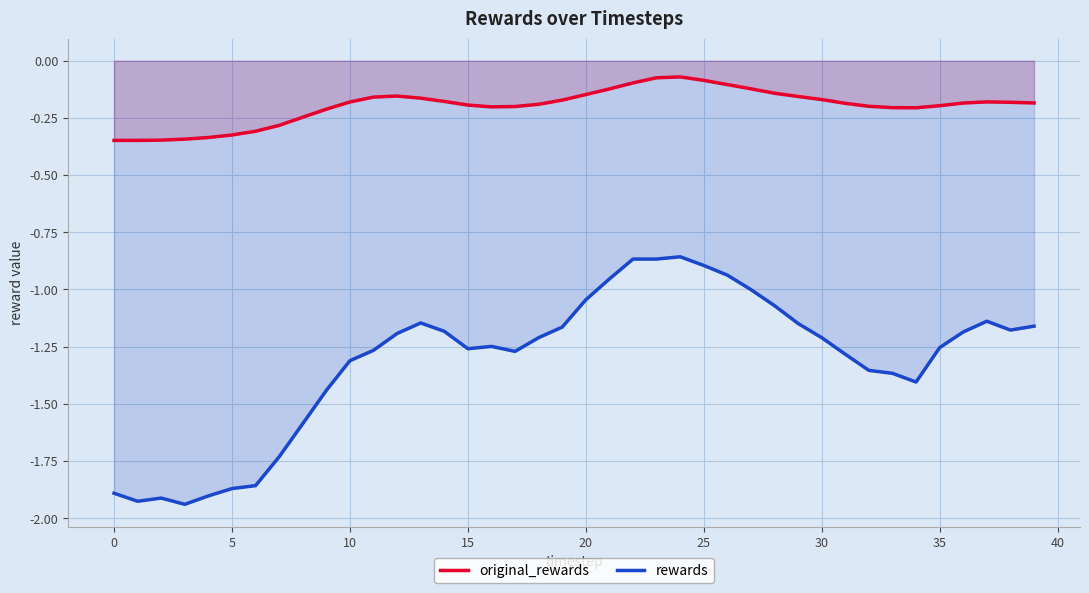

In original_rewards, how many points are higher than both neighbors (excluding endpoints)?

3